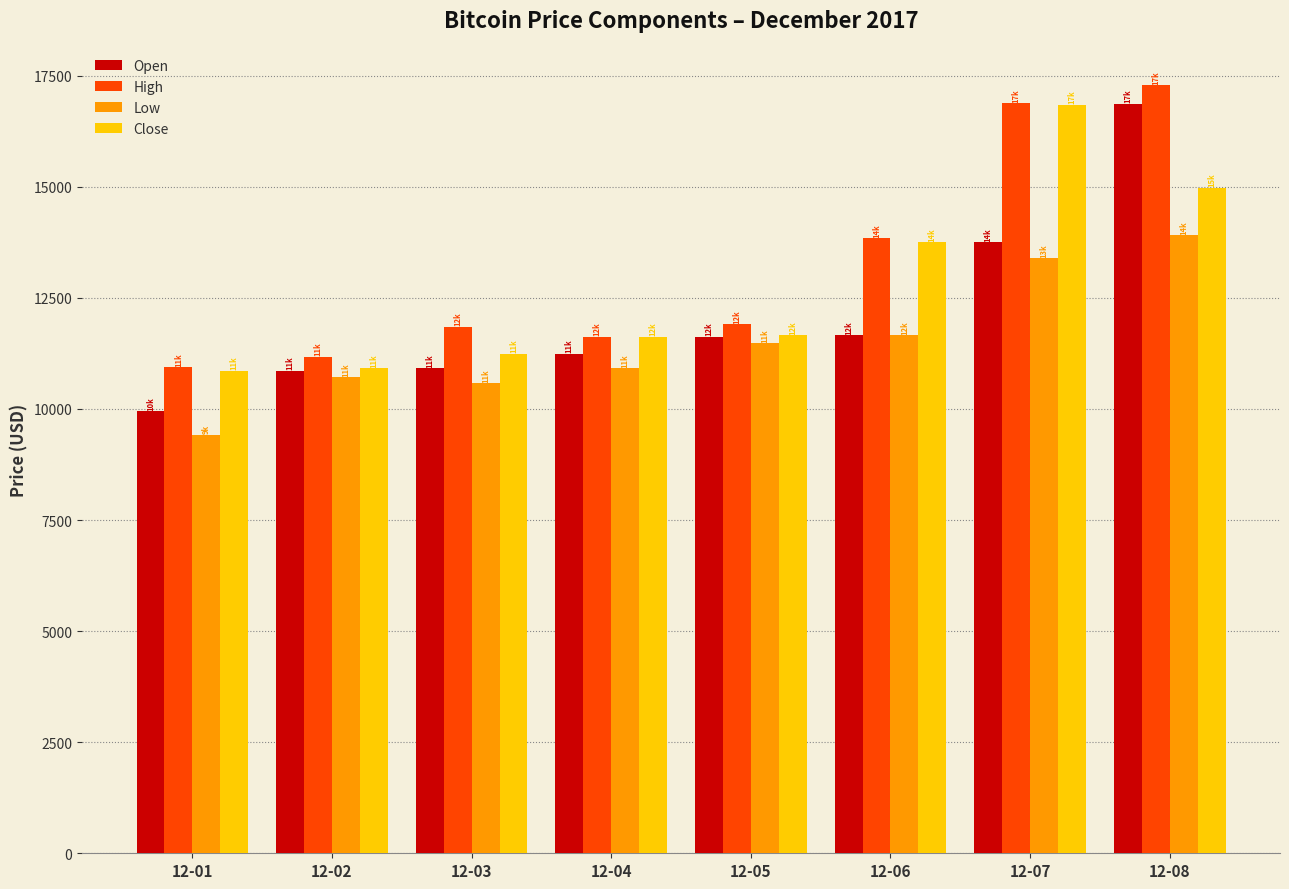

How many distinct data groups are displayed?

4